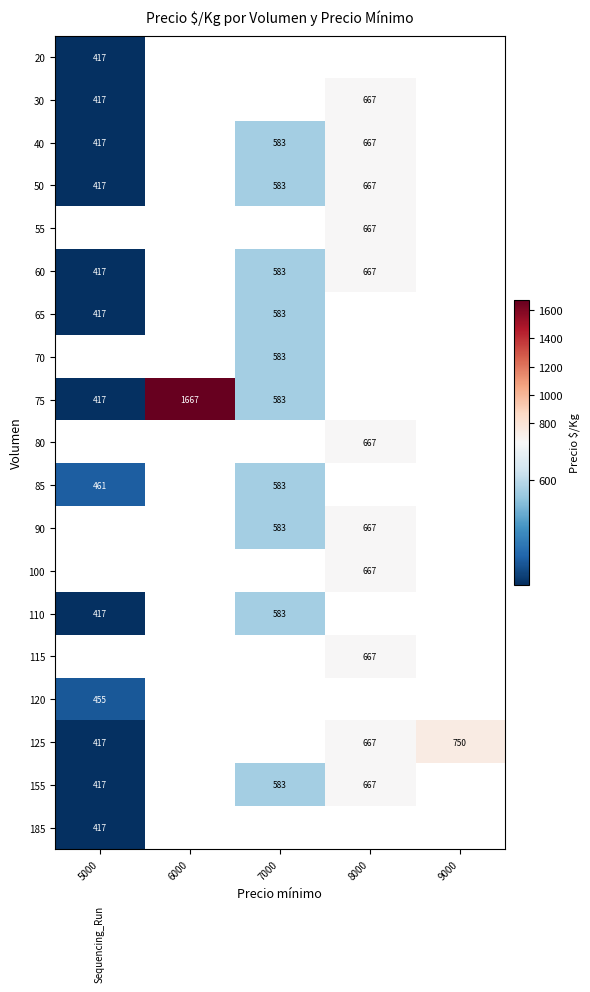

Is the value of 125 at 9000 greater than the value of 50 at 8000?

Yes